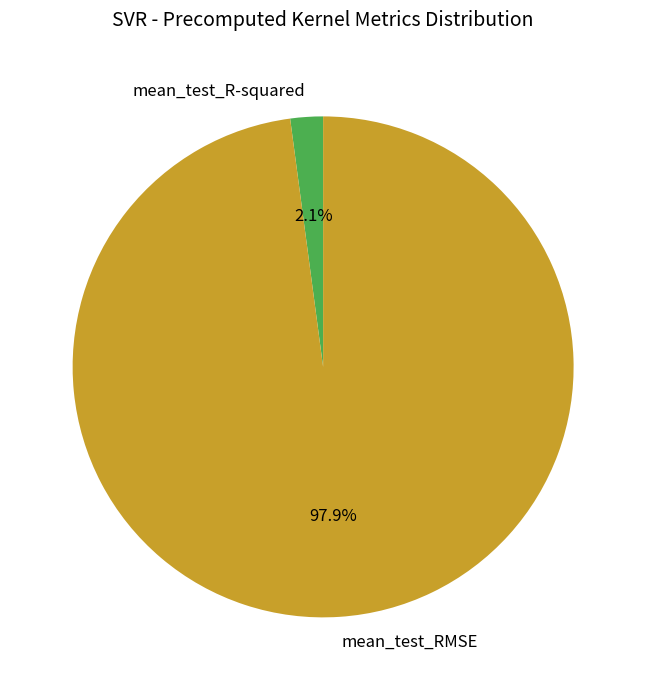

Rank the categories by value from lowest to highest.

mean_test_R-squared, mean_test_RMSE